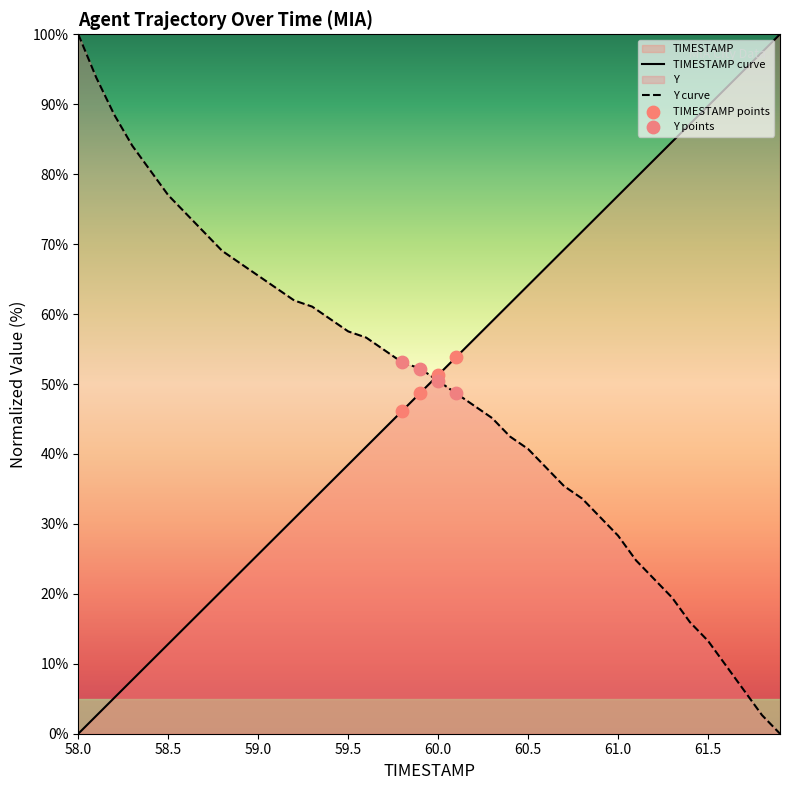

At 61.0, list the series in order from largest to smallest.

TIMESTAMP curve, Y curve